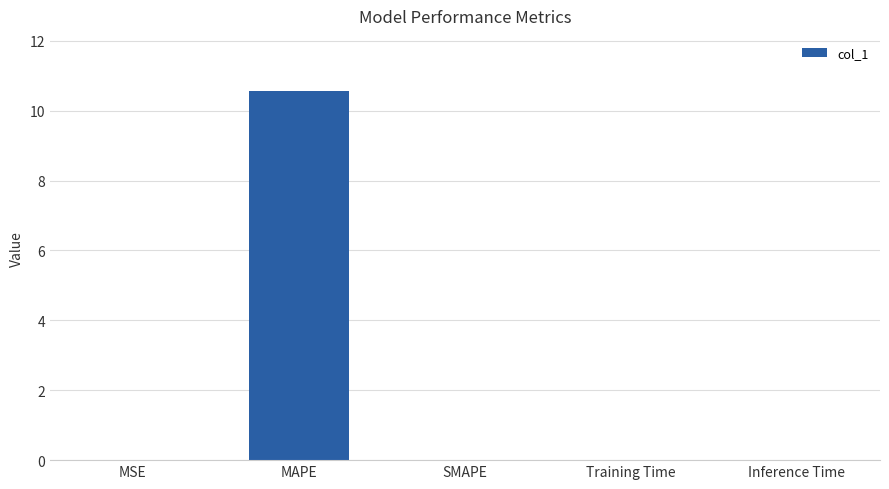

The value at MAPE is 15.9. True or false?

False